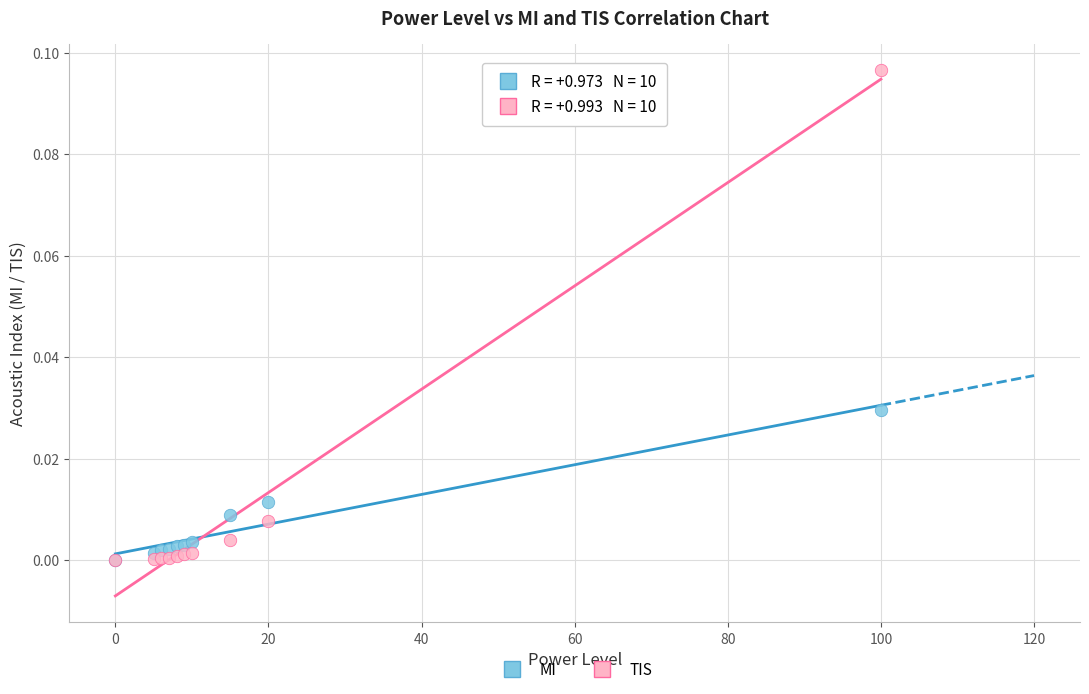

What are all the series names shown in the legend?

MI, TIS